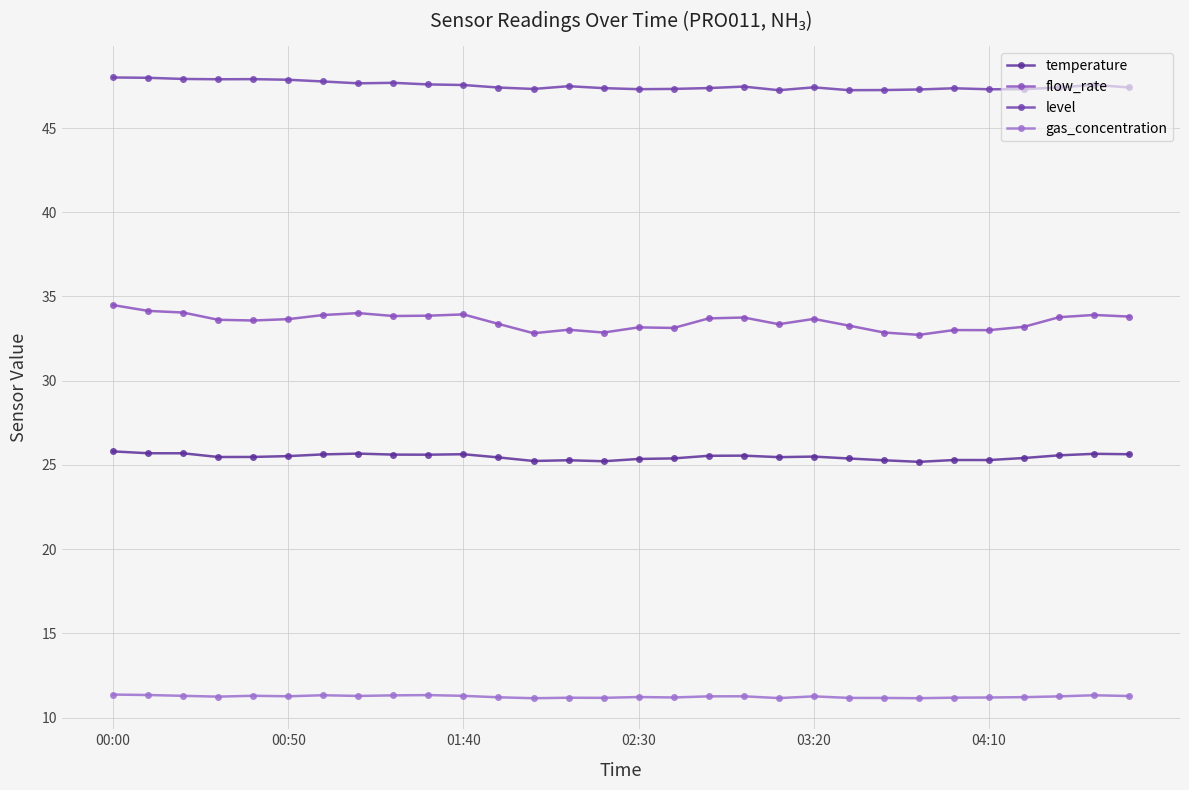

Is this an area chart (filled region under the line)?

No